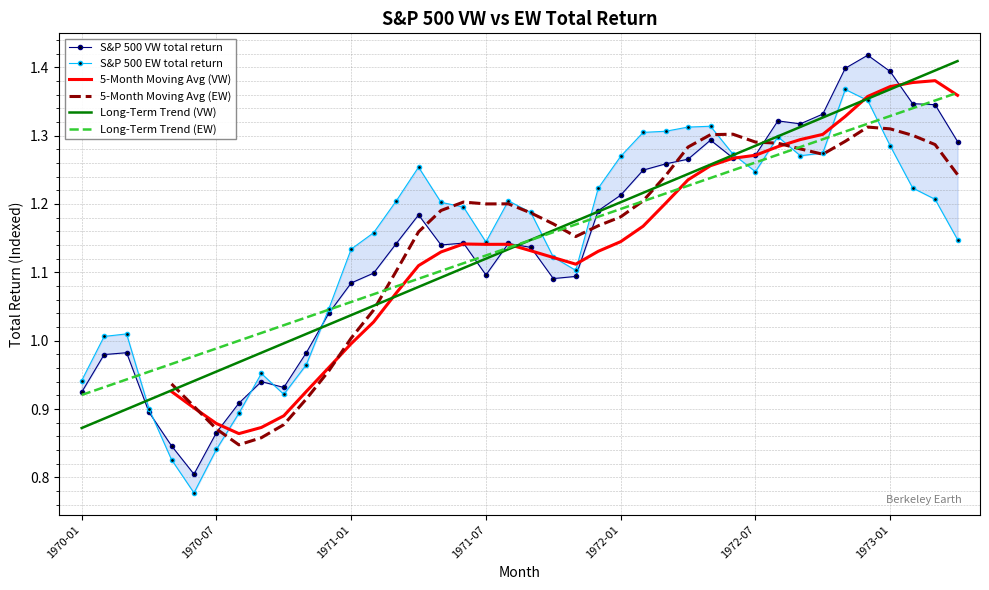

Which series has the largest total across all categories?

S&P 500 EW total return